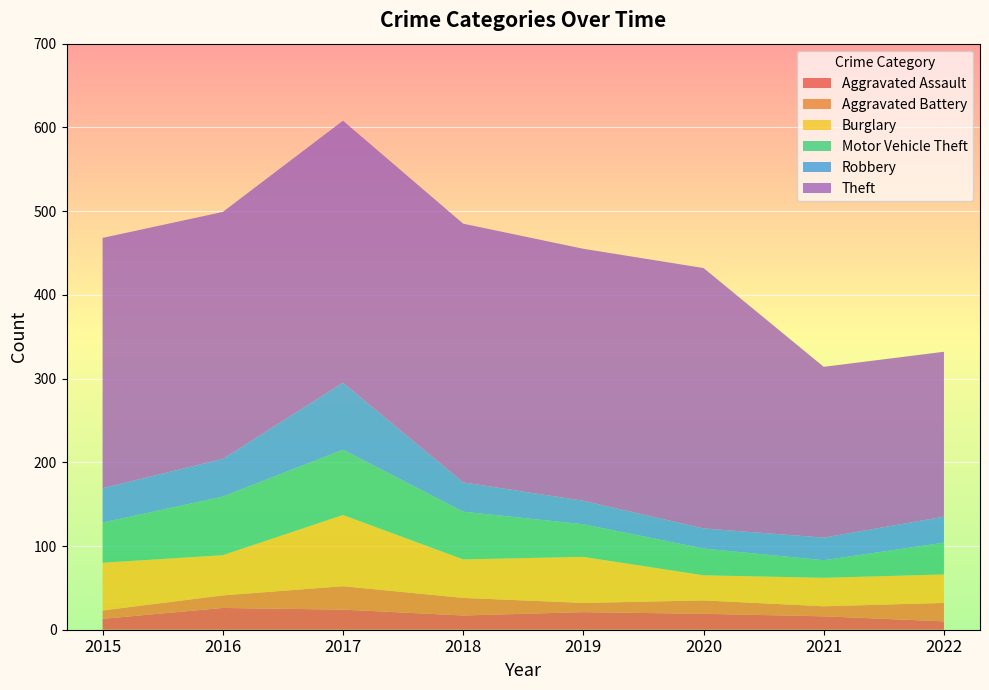

Reading left to right, extract all data points from this chart.

Aggravated Assault: 13	26	24	17	21	19	16	10
Aggravated Battery: 10	15	28	21	11	16	12	22
Burglary: 57	48	85	46	55	30	34	34
Motor Vehicle Theft: 48	70	78	57	39	32	21	38
Robbery: 41	45	80	35	28	24	27	31
Theft: 299	295	313	309	301	311	204	197